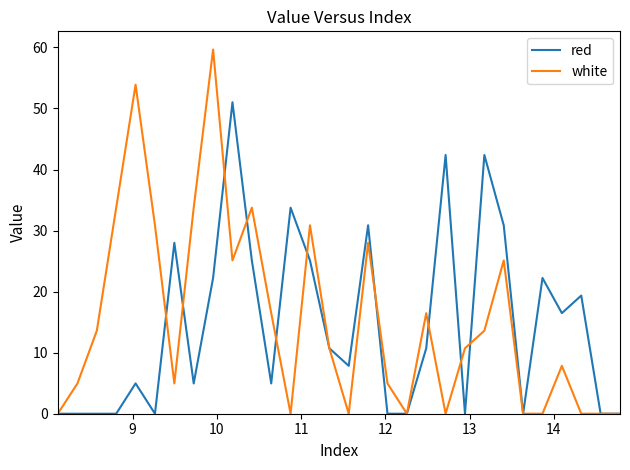

What is the highest value of the white series?

59.7